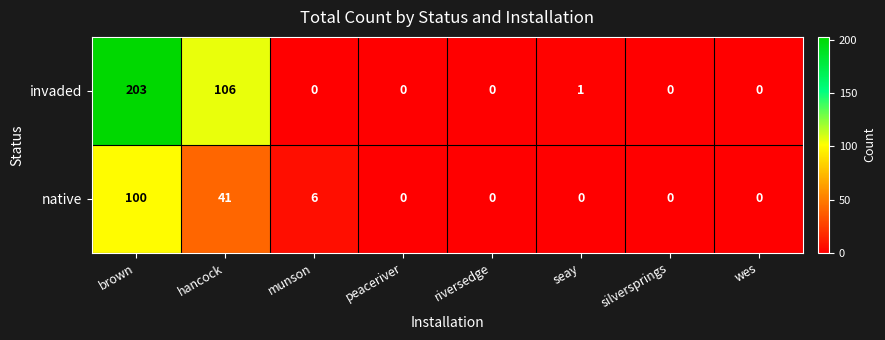

List the series in order of their peak value, lowest first.

native, invaded